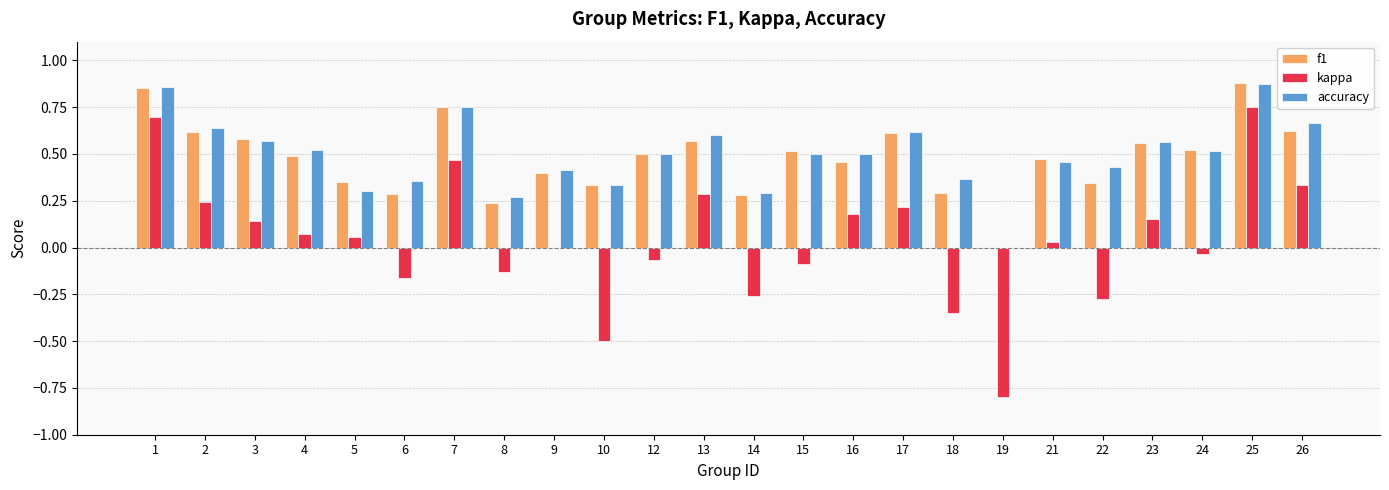

Is it true that kappa equals -0.5 at 19?

False